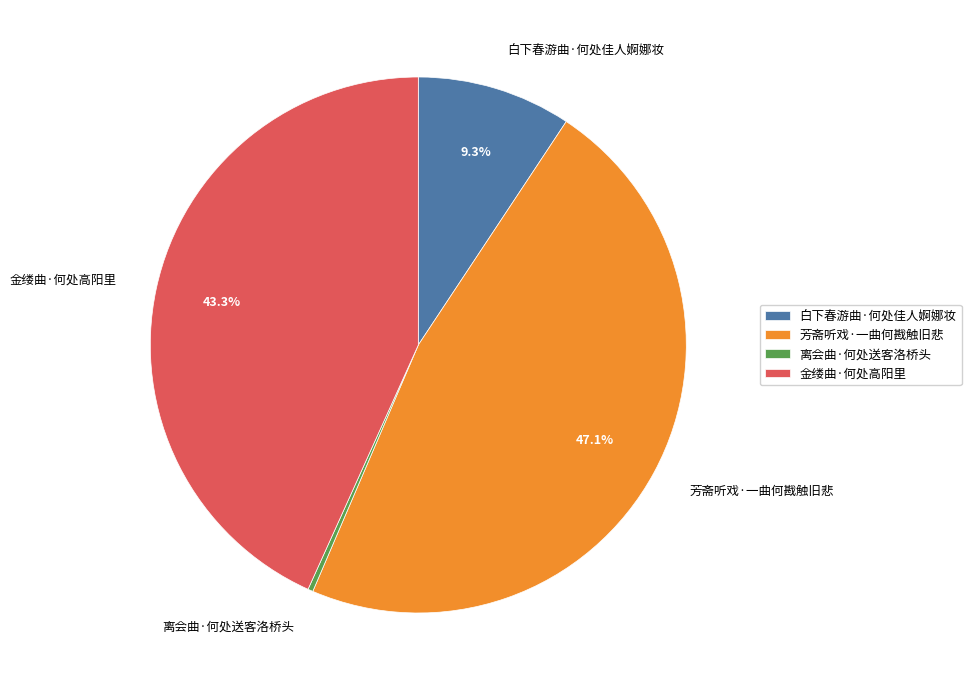

Is it true that 白下春游曲·何处佳人婀娜妆 is 9% of the pie?

True